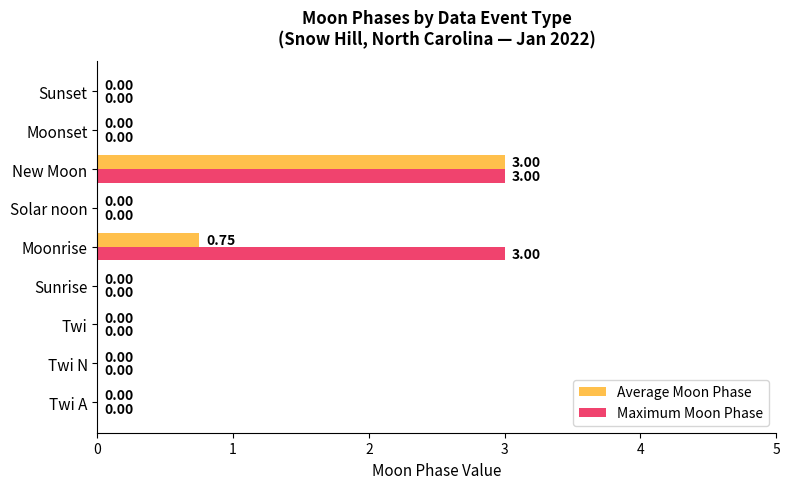

Which series has the largest total across all categories?

Maximum Moon Phase